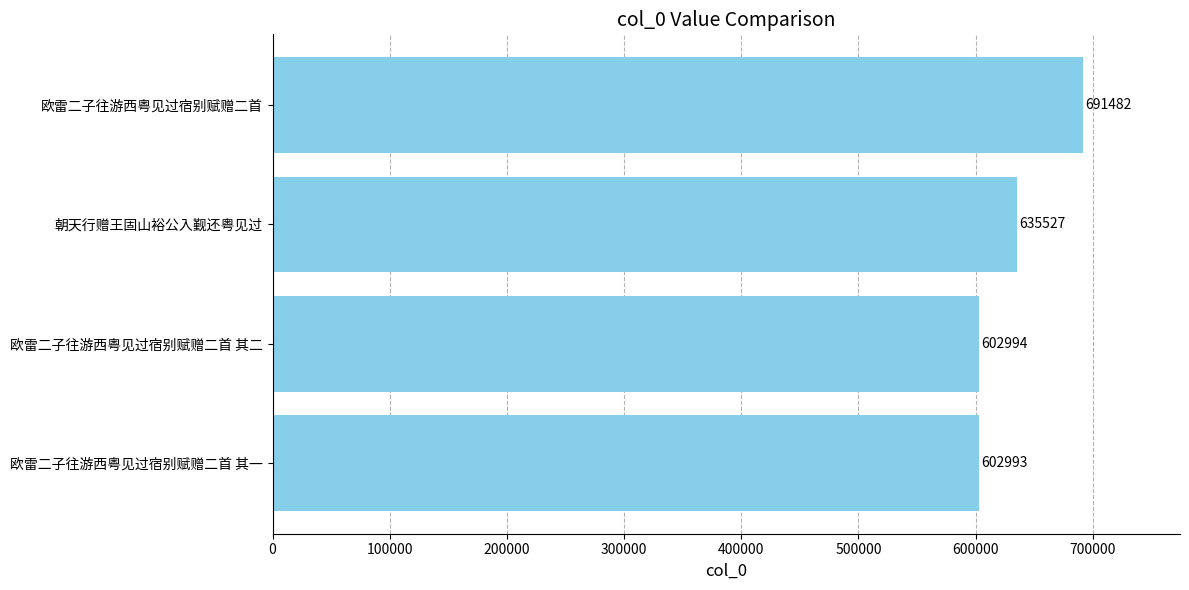

Which has a higher value, 欧雷二子往游西粤见过宿别赋赠二首 其二 or 朝天行赠王固山裕公入觐还粤见过?

朝天行赠王固山裕公入觐还粤见过